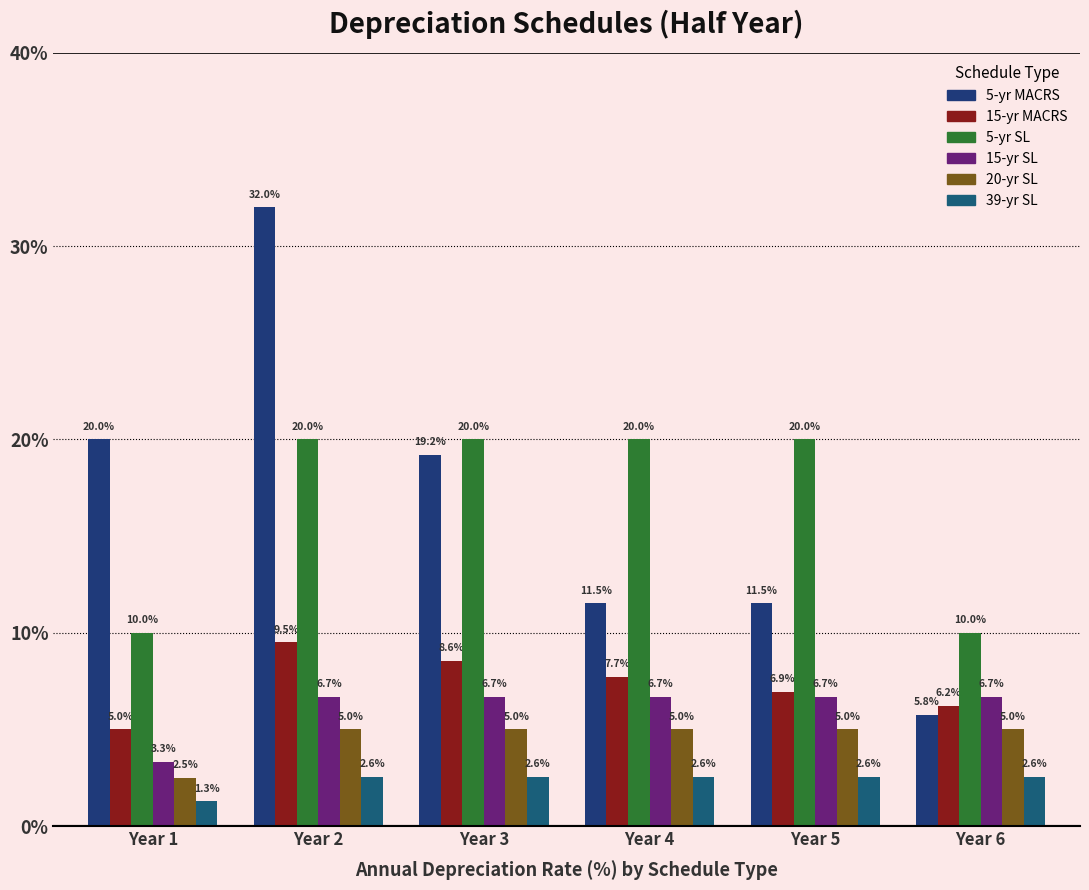

Rank the categories by 20-yr SL value from highest to lowest.

Year 2, Year 3, Year 4, Year 5, Year 6, Year 1